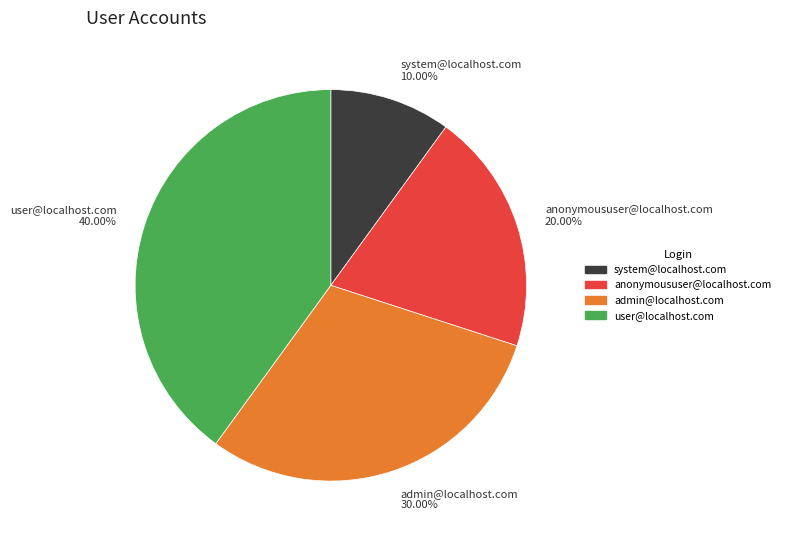

To the nearest percent, what is the difference between the largest and smallest slice percentages?

30%